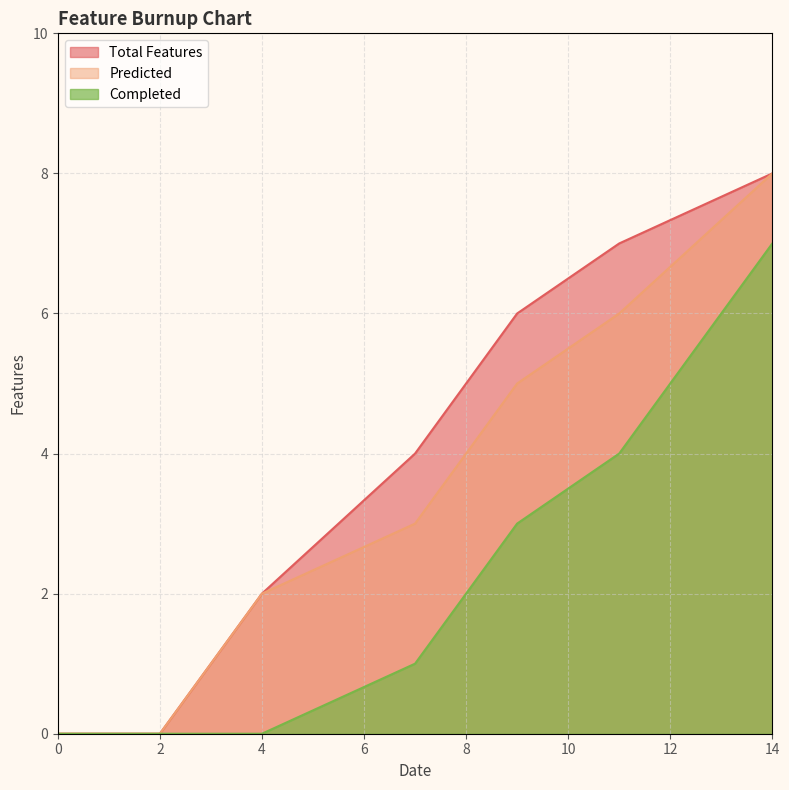

Rank the series by their maximum value, from lowest to highest.

Completed, Total Features, Predicted